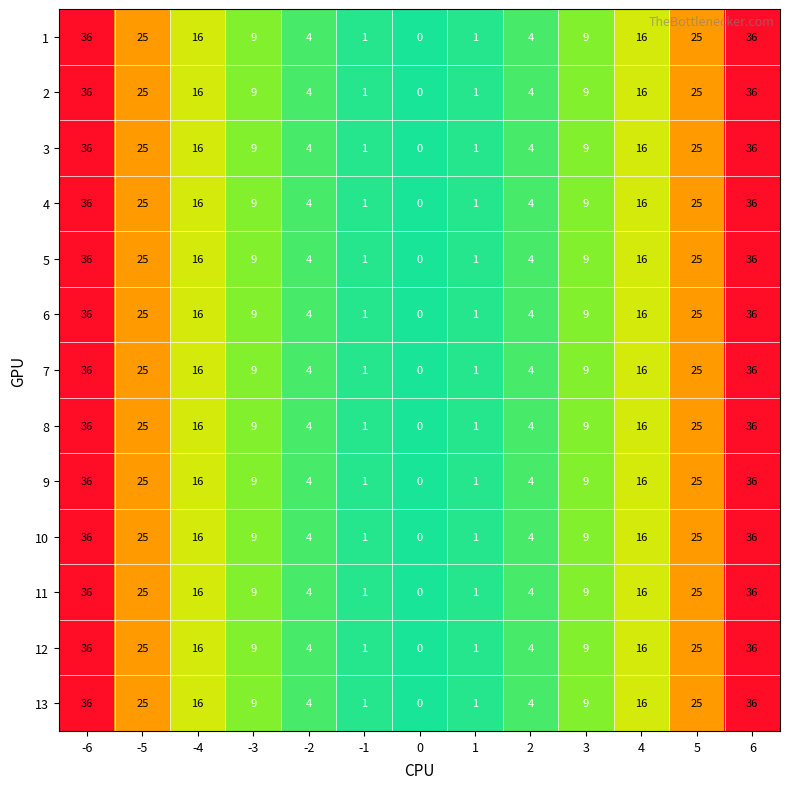

Is it true that 5 equals 3 at 3?

False